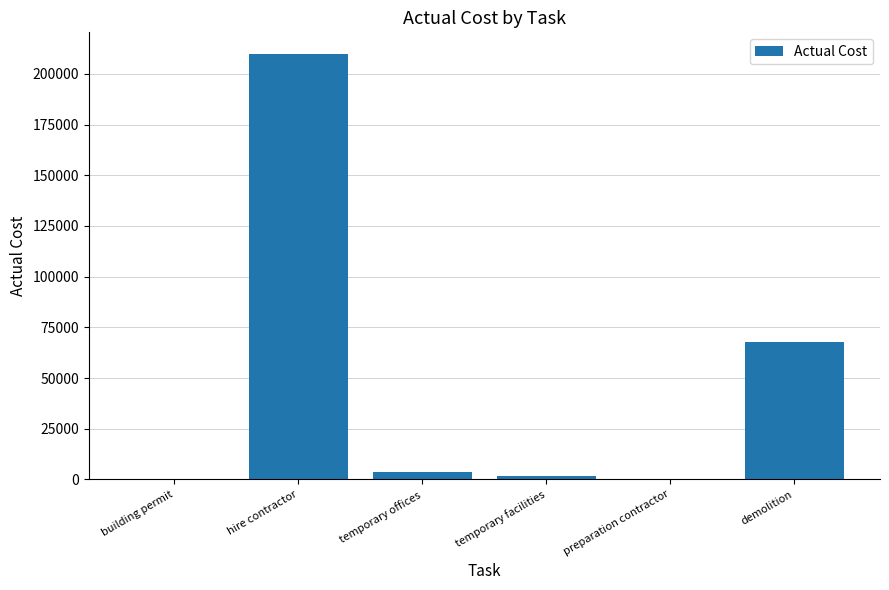

What is the sum of all values?

283418.6